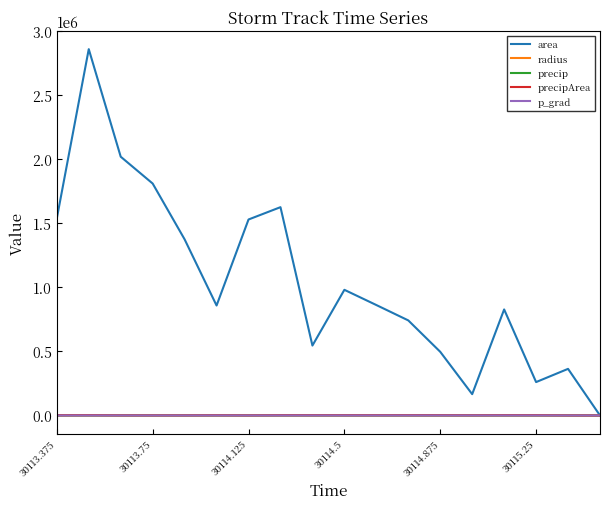

Does the chart display data point markers on the line(s)?

No